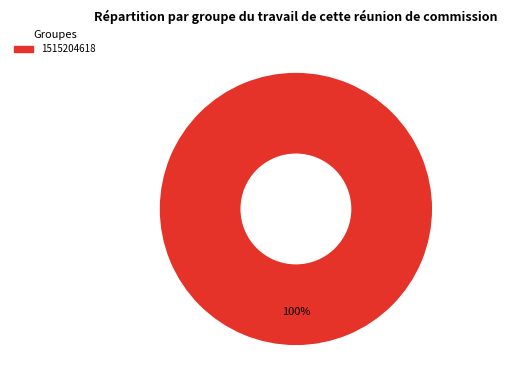

Does any single category account for the majority?

Yes